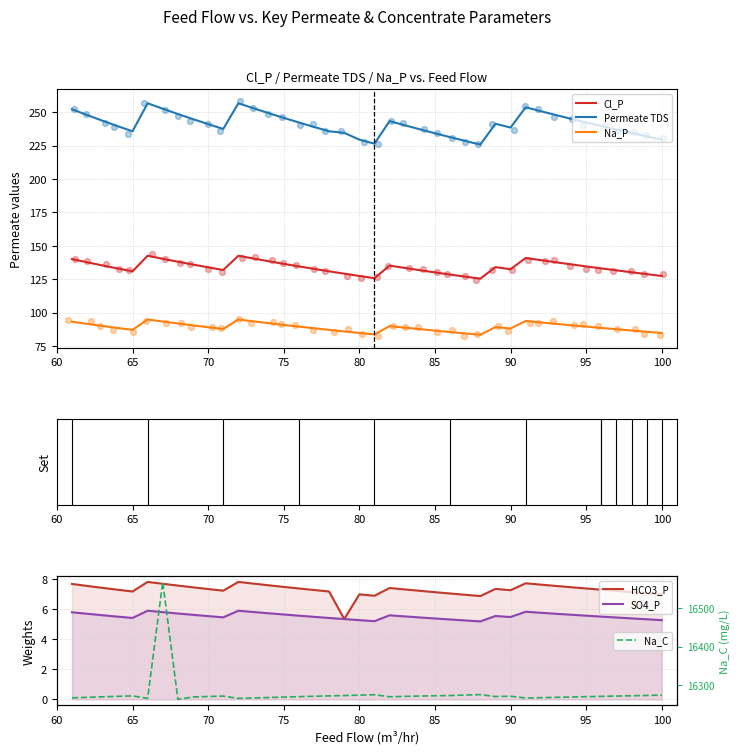

At how many categories does at least one series exceed 6579?

40